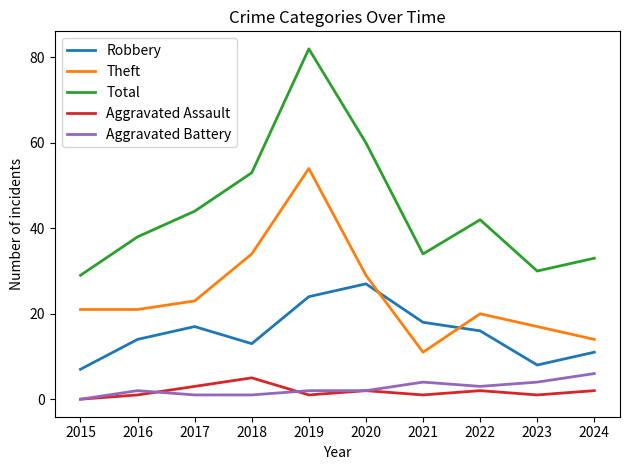

At 2021, list the series in order from smallest to largest.

Aggravated Assault, Aggravated Battery, Theft, Robbery, Total